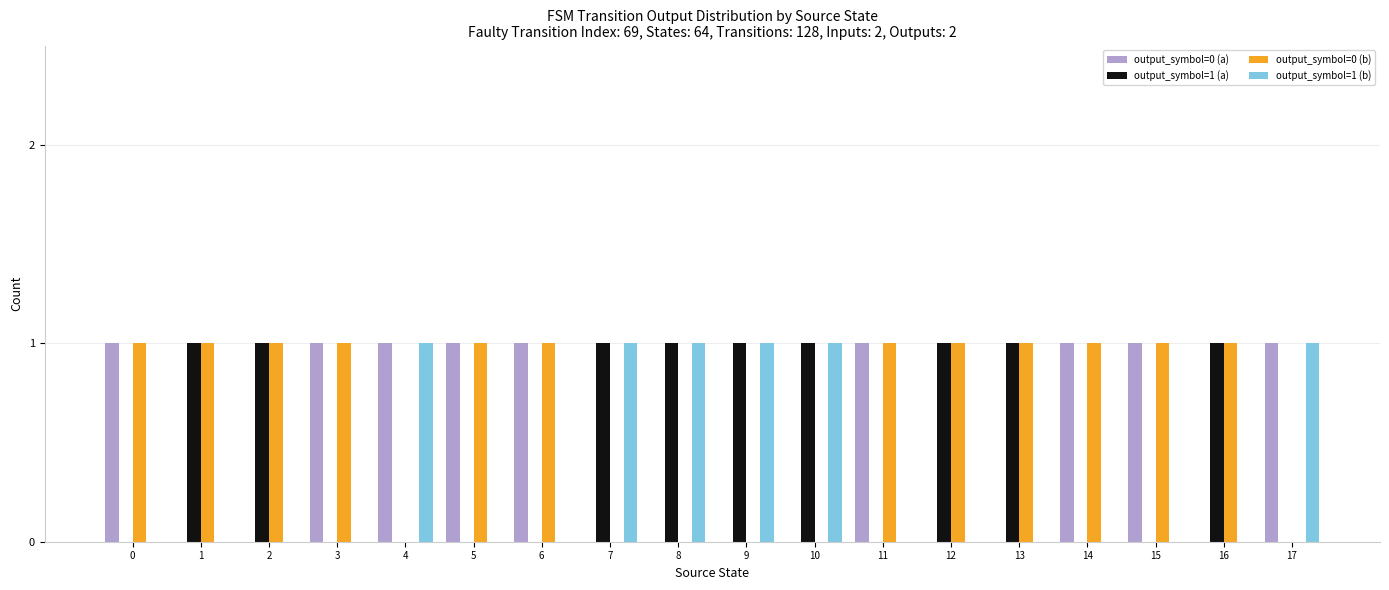

Is the value of output_symbol=1 (a) at 2 greater than the value of output_symbol=1 (b) at 16?

Yes